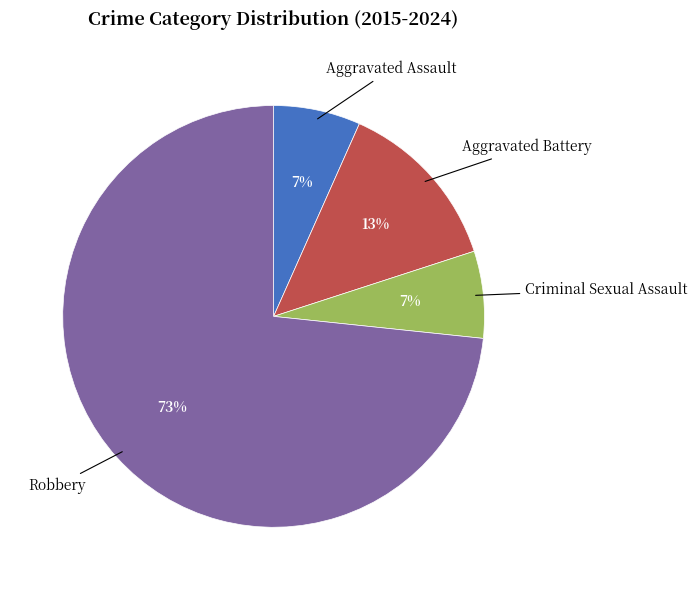

To the nearest percent, what percentage of the pie is Robbery?

73%